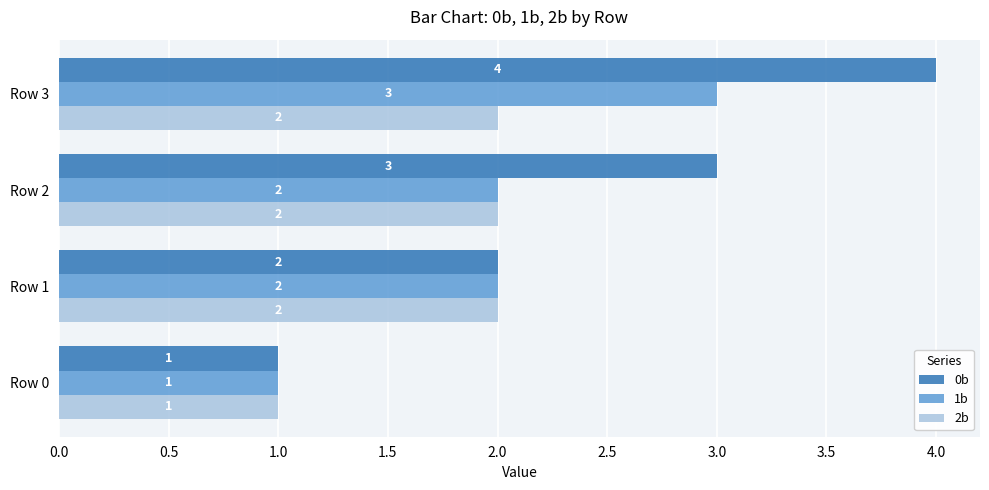

The value of 1b at Row 0 is 0. True or false?

False